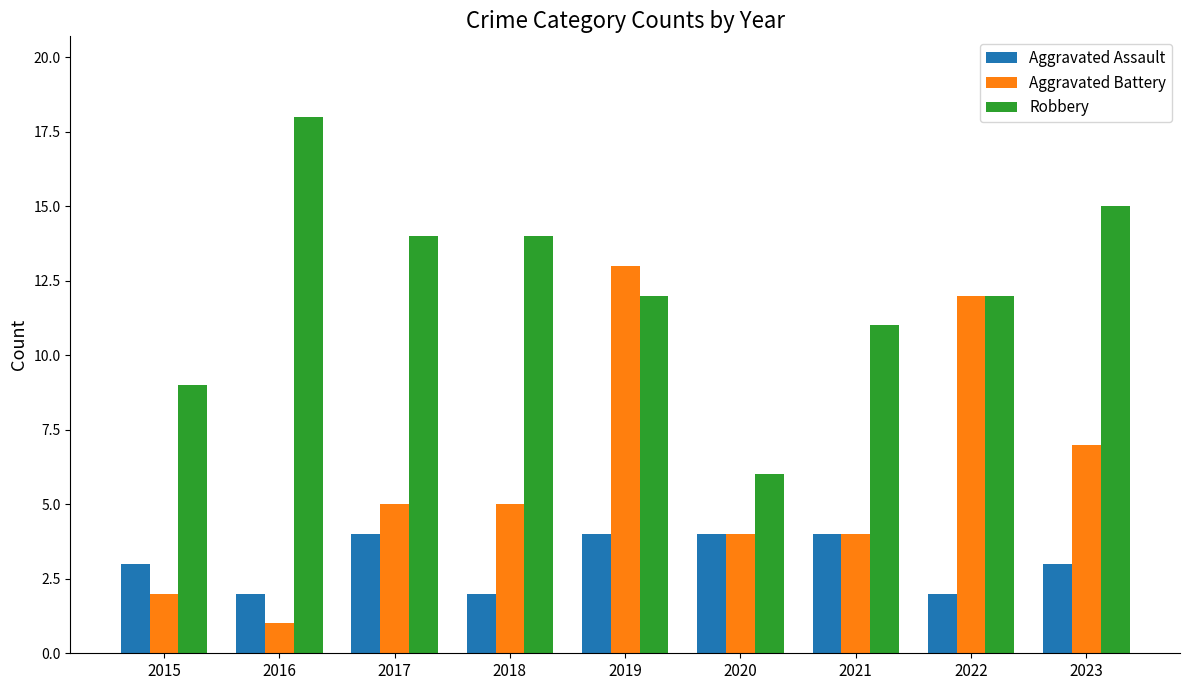

Which series has the largest total across all categories?

Robbery